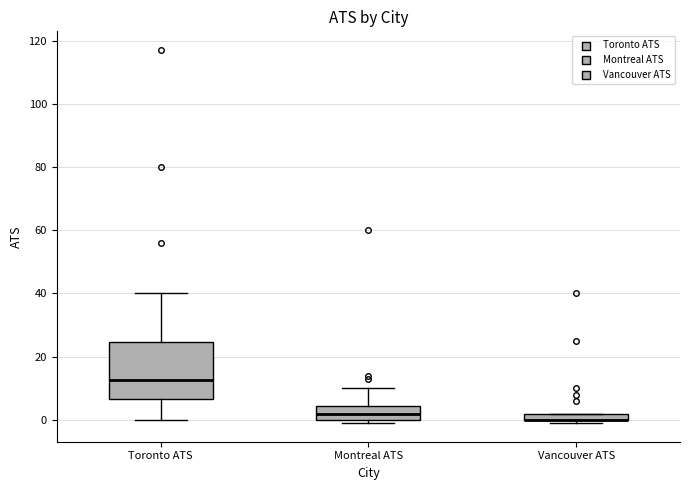

Where is the lower edge of the box for Montreal ATS on the y-axis? The values are not printed on the chart, so give them approximately, as read against the axis.

0